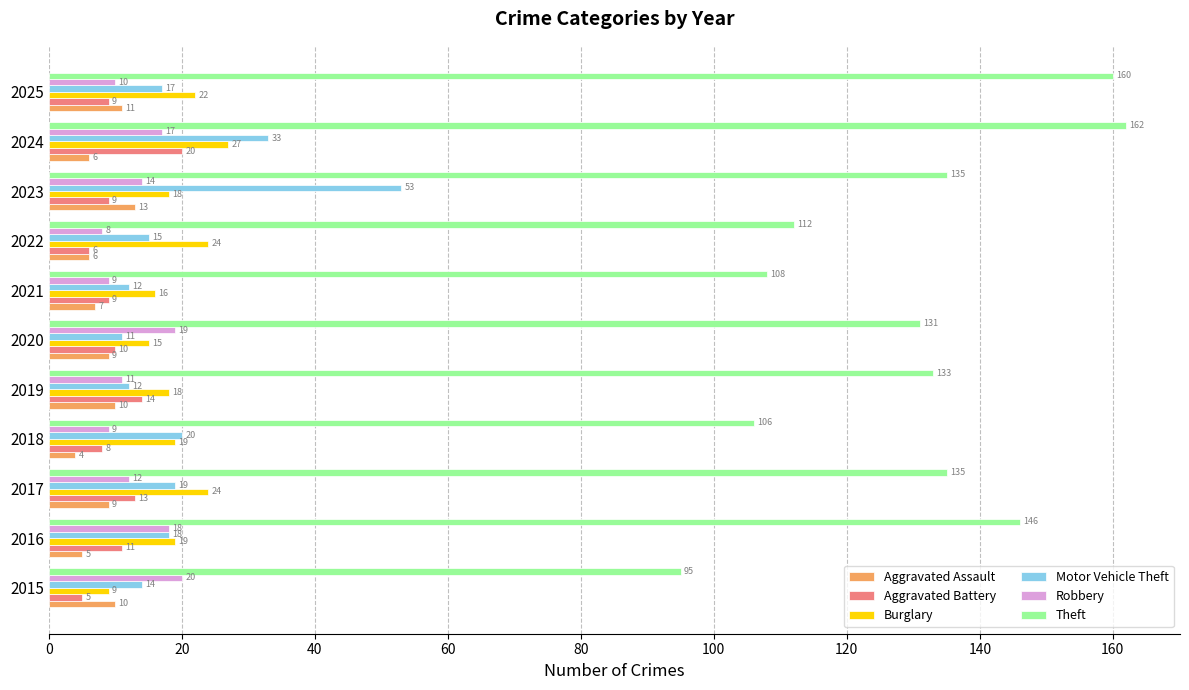

Rank the series at 2025 from highest to lowest value.

Theft, Burglary, Motor Vehicle Theft, Aggravated Assault, Robbery, Aggravated Battery